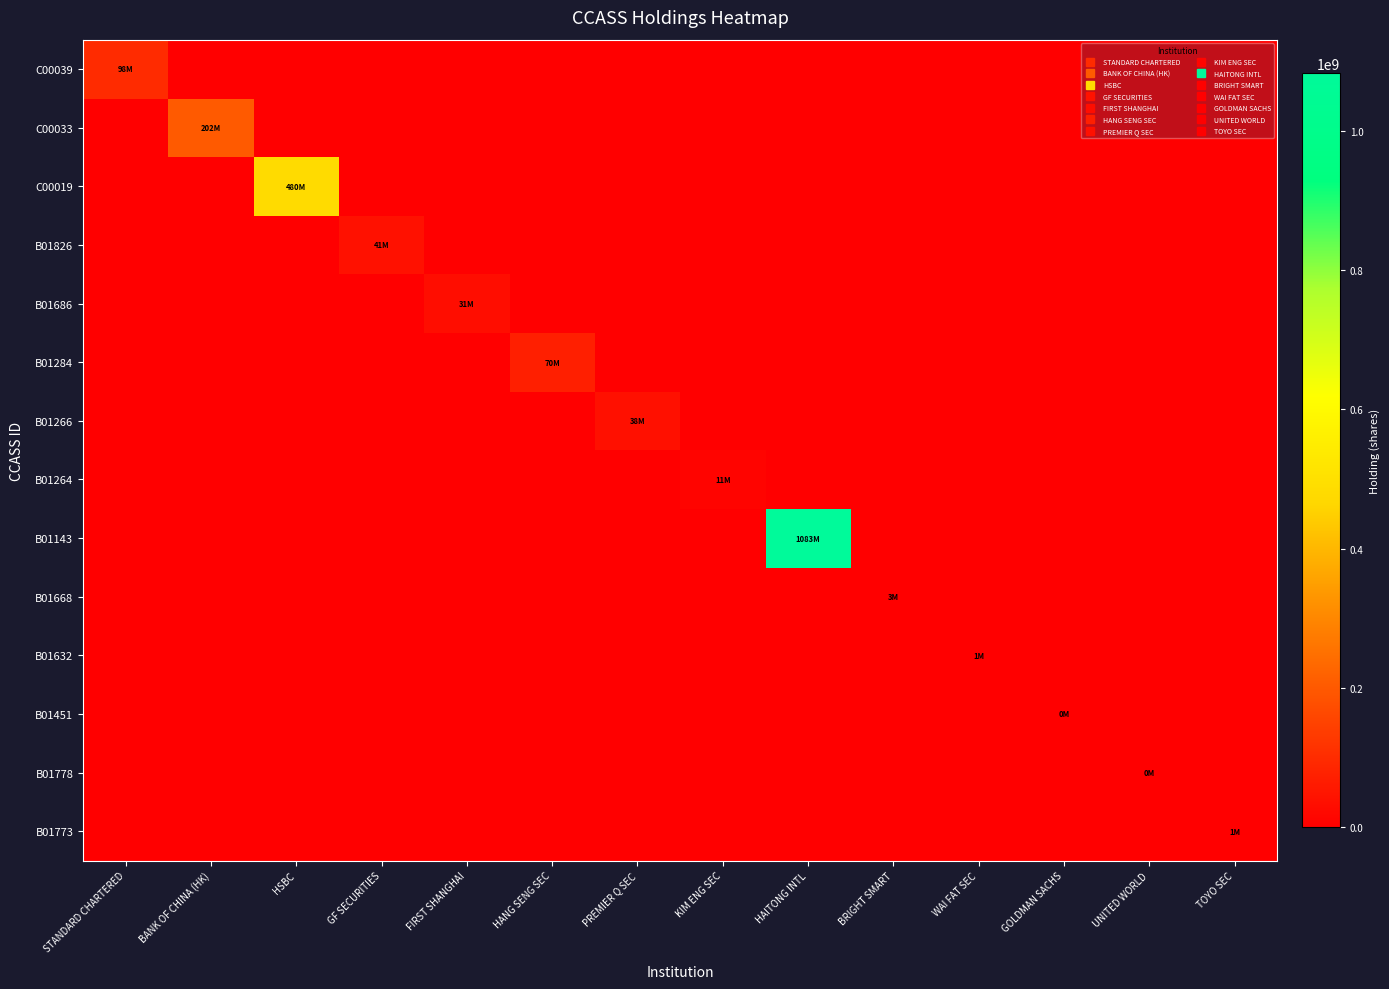

Count the number of categories in the chart.

14